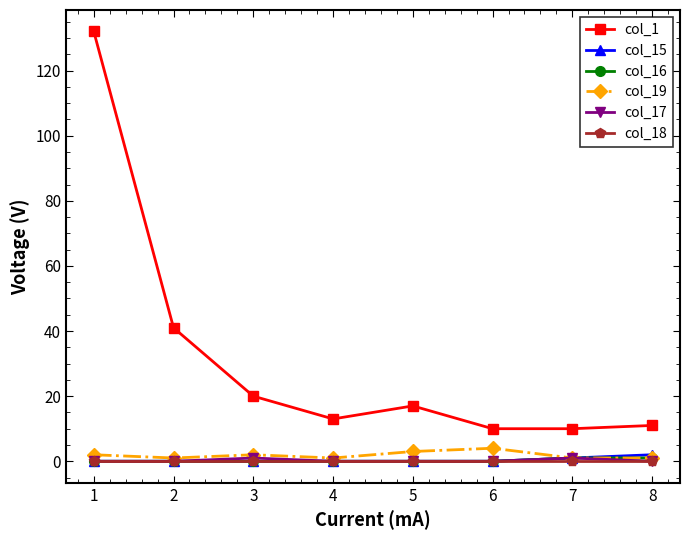

What is the value of the col_1 point at the 6th from the left?

10